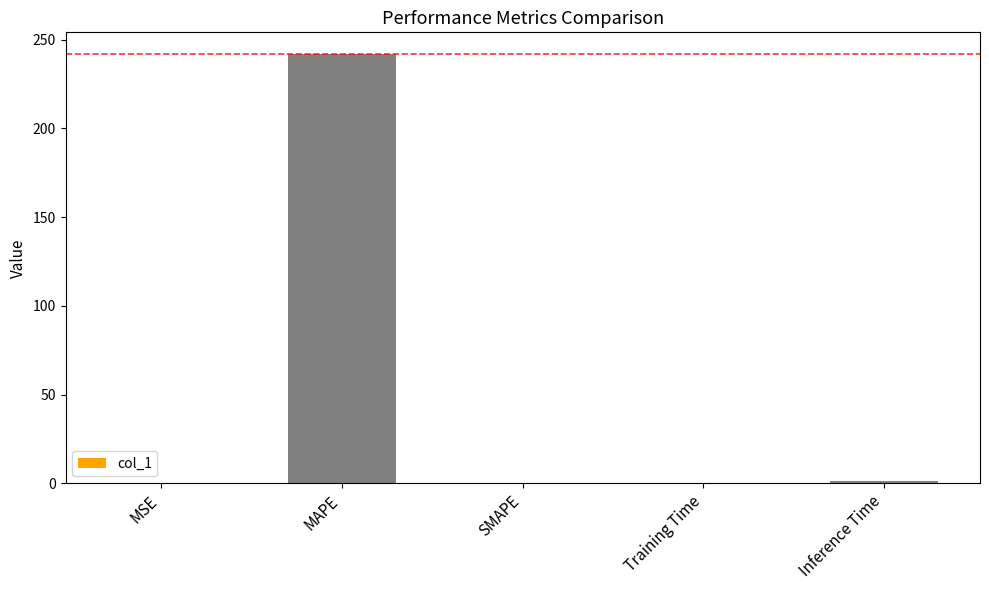

What is the sum of the values at SMAPE and MAPE?

242.0